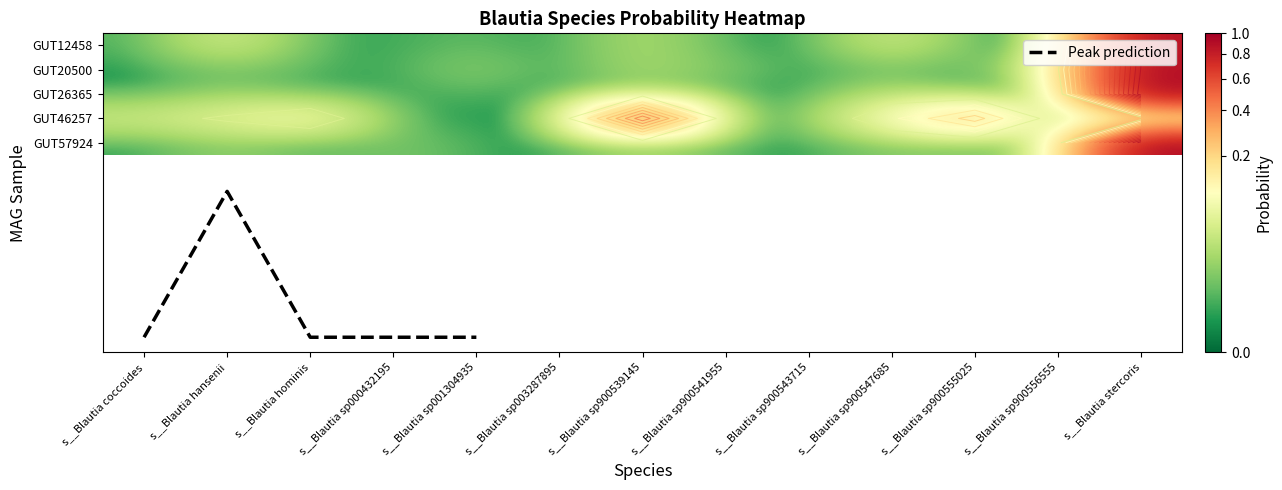

Is the value of even_MAG-GUT26365.fa at s__Blautia hansenii greater than the value of even_MAG-GUT12458.fa at s__Blautia sp001304935?

Yes